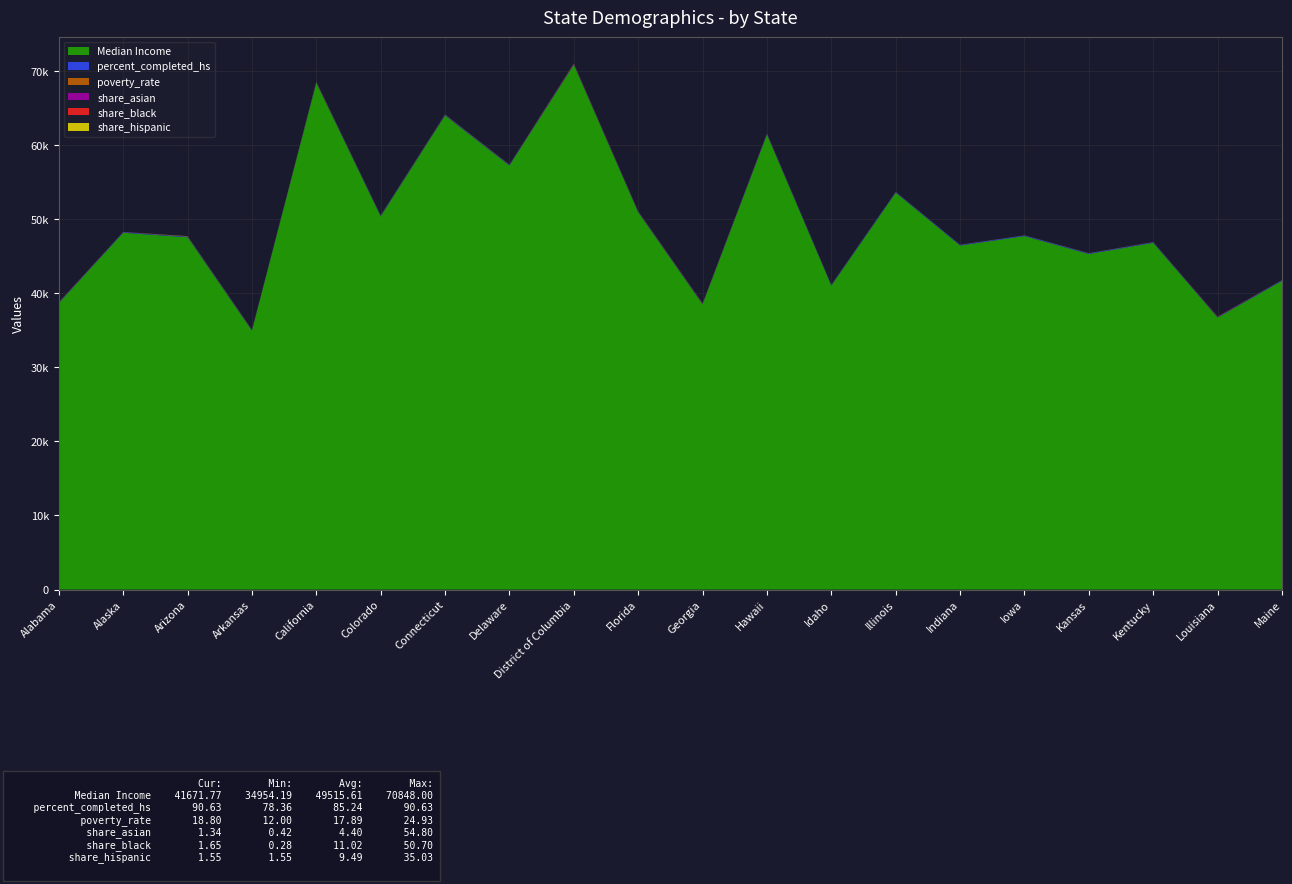

Reading left to right, extract all data points from this chart.

Median Income: 38665.1	48166.1	47562.0	34954.2	68380.2	50367.9	63999.3	57241.7	70848.0	50918.4	38507.9	61442.0	41022.4	53575.8	46447.1	47717.5	45301.3	46808.0	36715.4	41671.8
percent_completed_hs: 80.0	83.0	84.2	79.5	82.1	88.6	87.4	87.3	89.3	86.1	78.5	88.2	85.5	88.3	86.0	90.0	88.5	83.4	78.4	90.6
poverty_rate: 21.8	21.7	19.3	23.7	15.7	15.8	13.8	13.7	18.0	18.0	24.5	12.0	18.2	14.1	16.2	12.3	14.9	20.3	24.9	18.8
share_asian: 0.5	2.5	1.5	0.5	10.4	1.0	3.3	1.2	3.5	1.6	1.4	54.8	0.5	1.4	0.6	0.4	0.4	0.8	0.5	1.3
share_black: 24.4	0.7	2.3	16.4	4.0	0.9	10.2	14.4	50.7	15.5	31.2	1.5	0.3	4.7	1.8	0.6	1.0	4.8	33.4	1.6
share_hispanic: 3.1	1.9	31.6	4.3	35.0	19.6	15.7	7.7	9.1	15.4	6.3	5.4	11.4	5.2	3.5	2.9	5.0	2.4	2.6	1.6